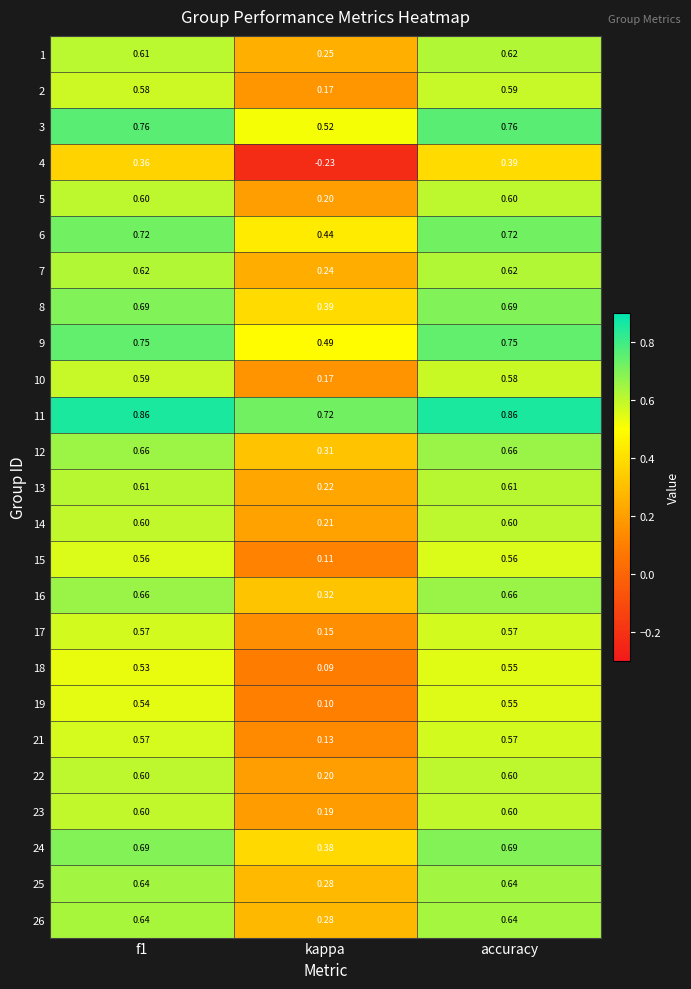

Which series has the largest range (max minus min)?

4